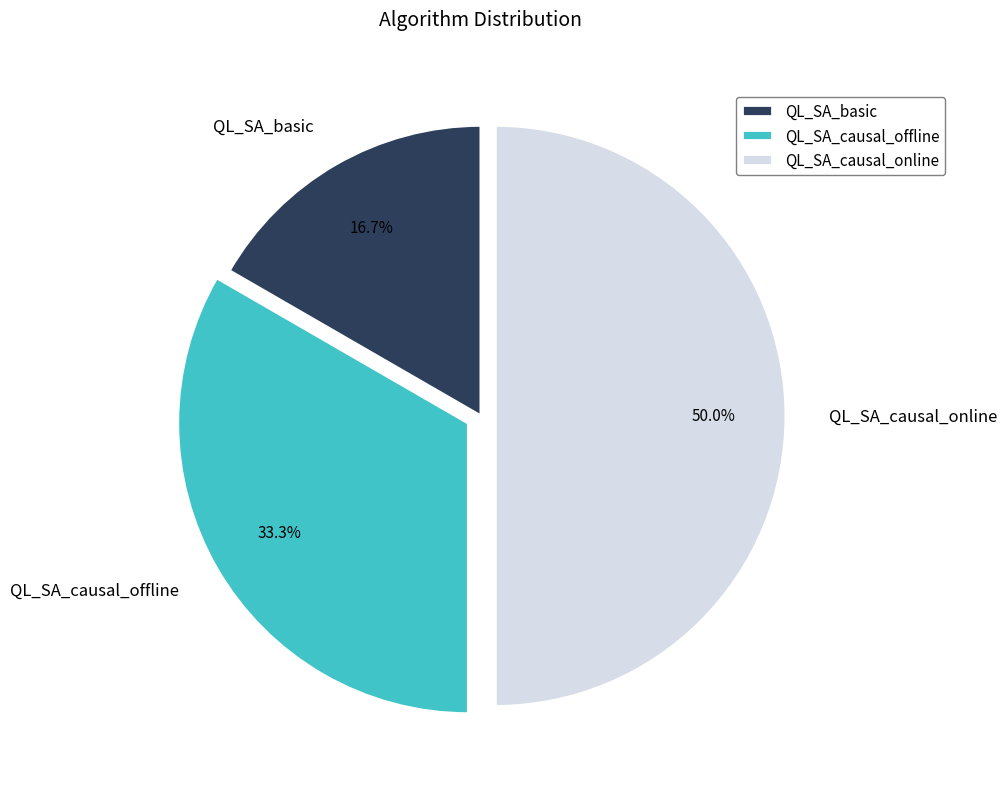

What percentage is NOT represented by QL_SA_basic?

83.3%